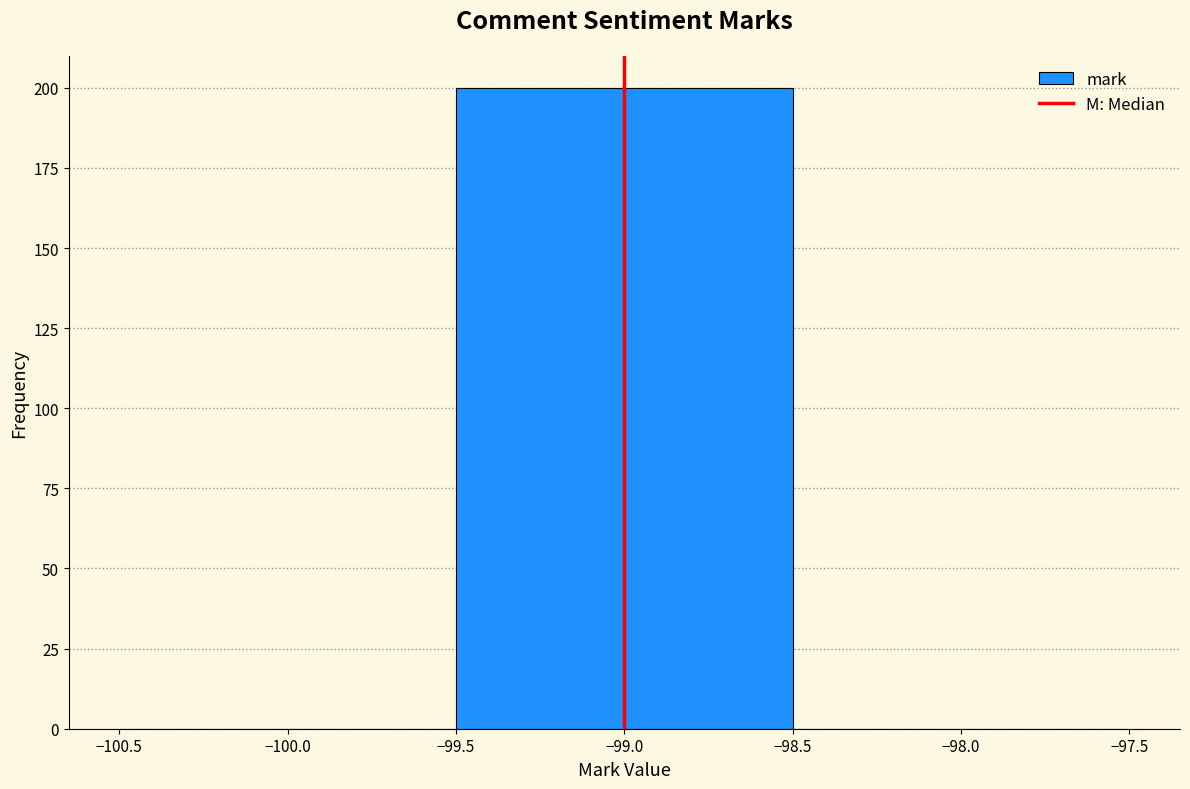

Which range on the x-axis has the tallest bar?

-99.5 to -98.5